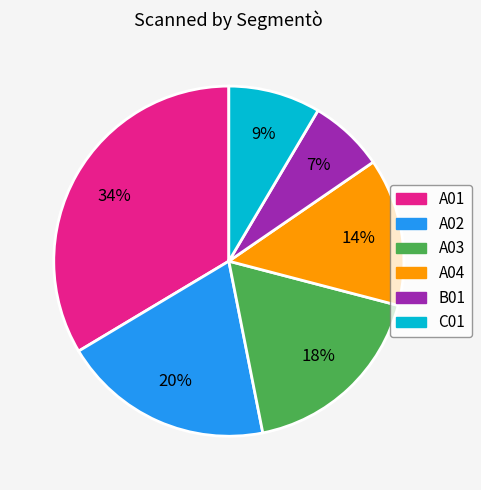

To the nearest percent, what is the difference between the B01 and A04 slice percentages?

7%